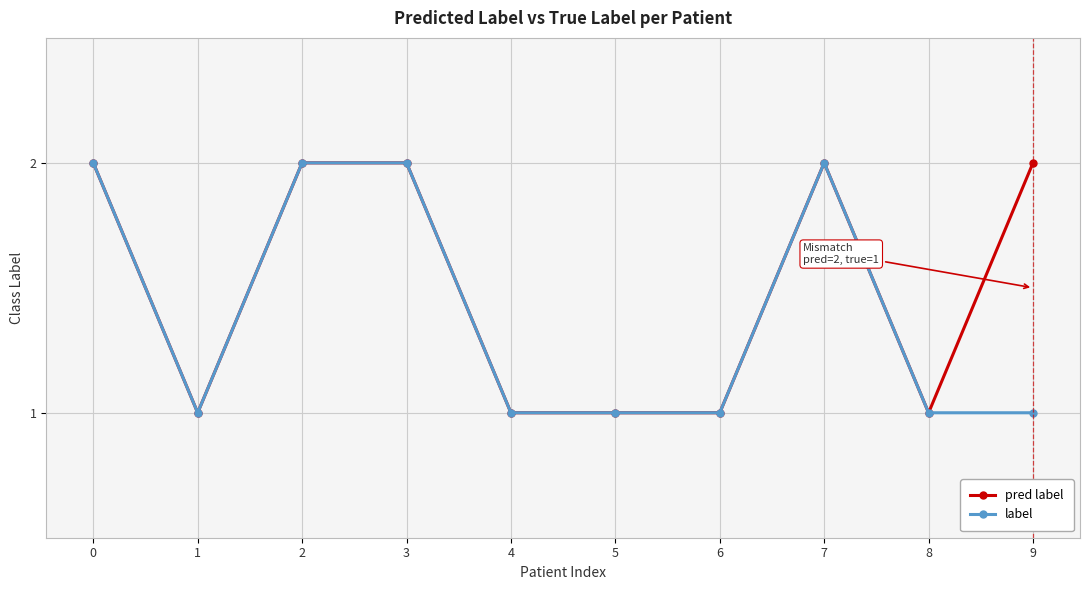

What is the difference between the second highest and second lowest values in the label series?

1